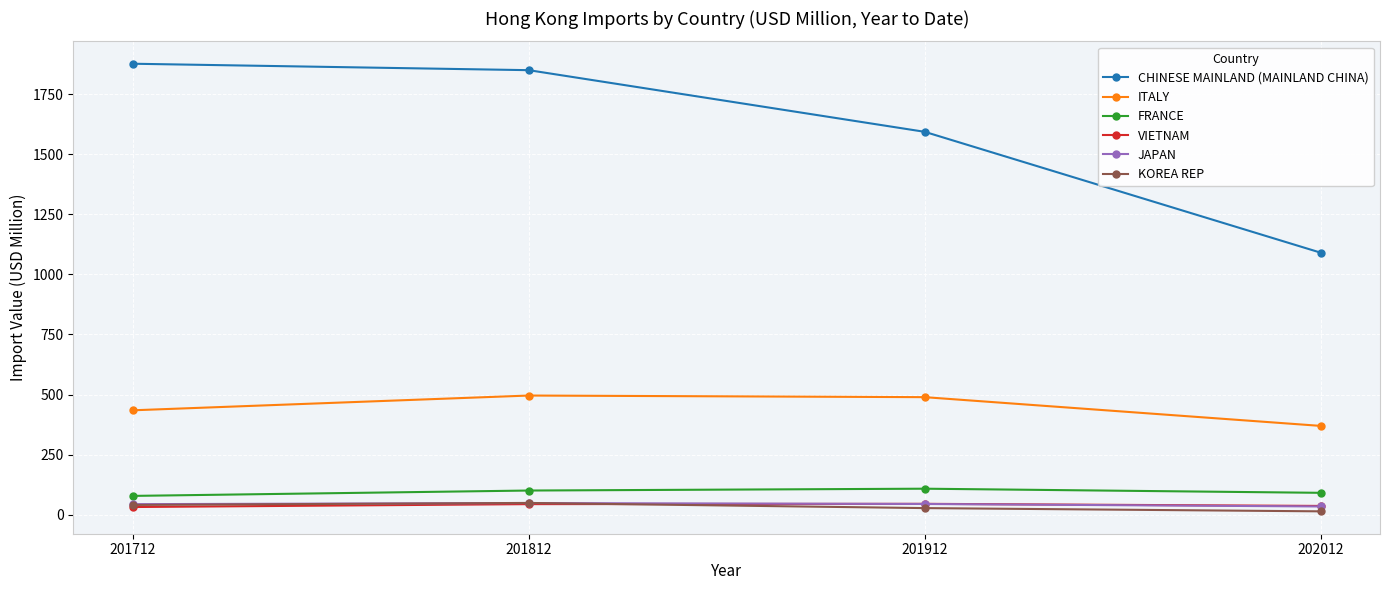

How many data points in ITALY are less than 489?

2